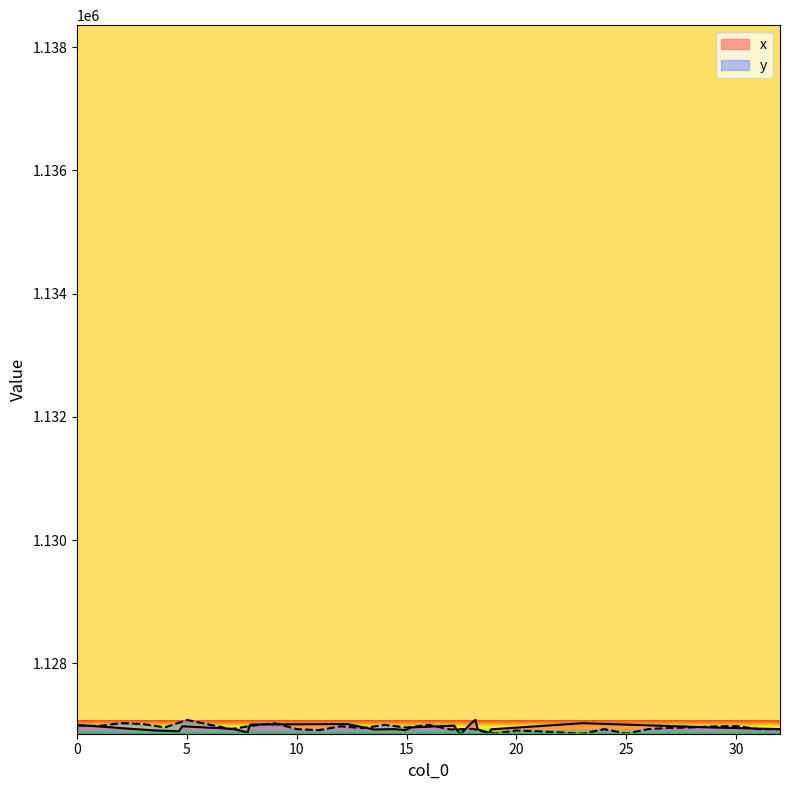

Where is the first local minimum?

1